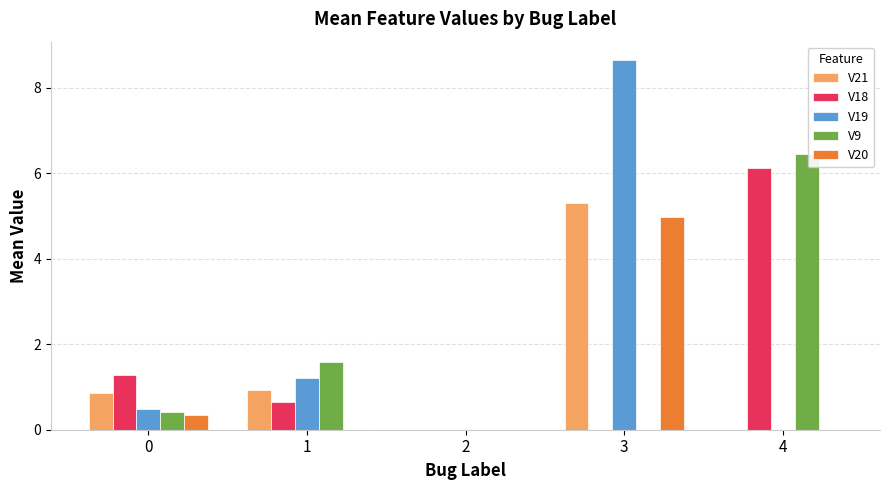

True or false: V20 has a value of -3.3 at 2.

False